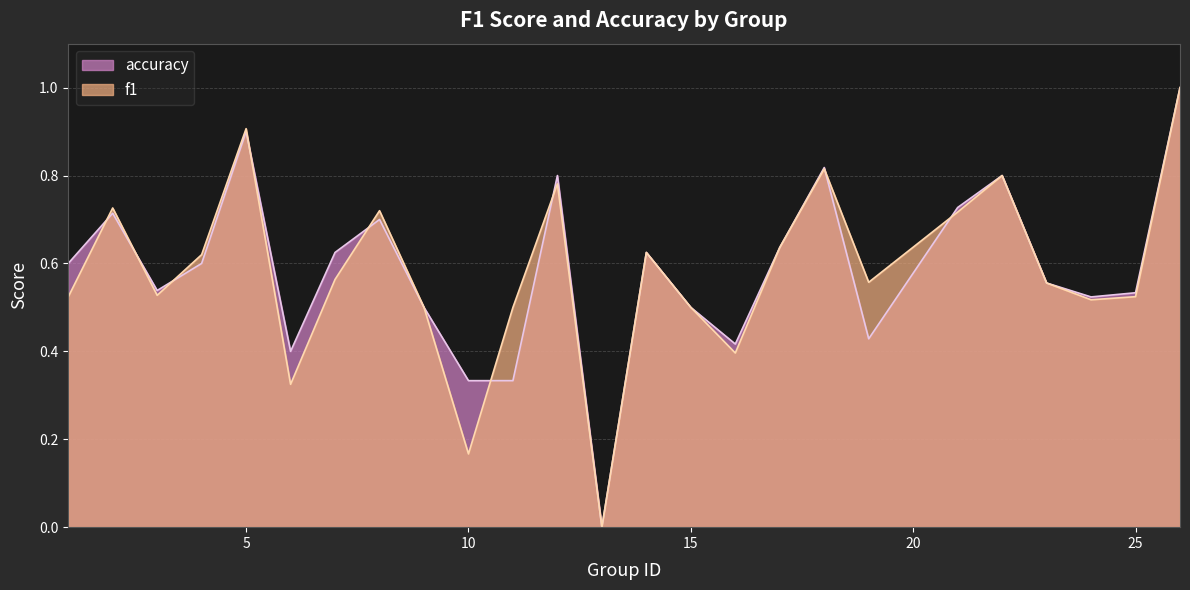

Which series has the largest total across all categories?

accuracy